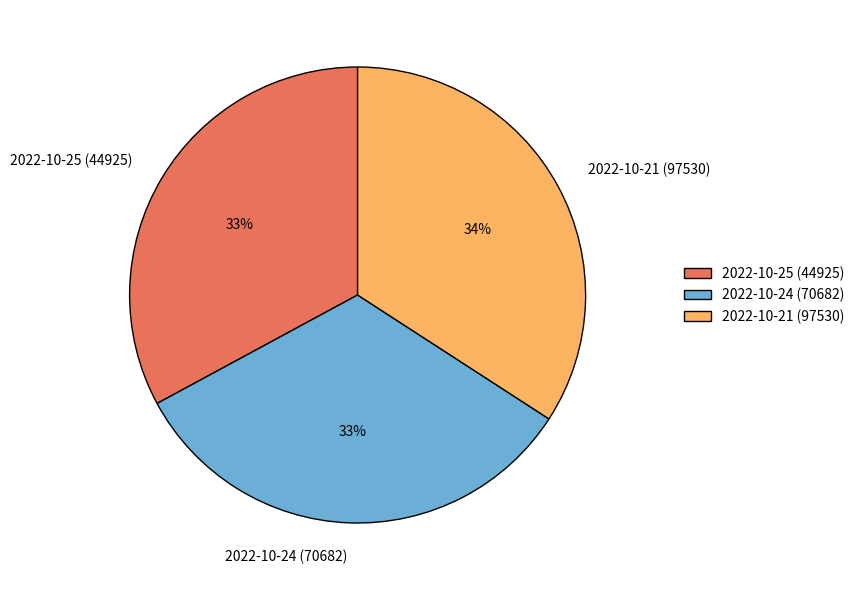

Which has a higher value, 2022-10-21 (97530) or 2022-10-24 (70682)?

2022-10-21 (97530)